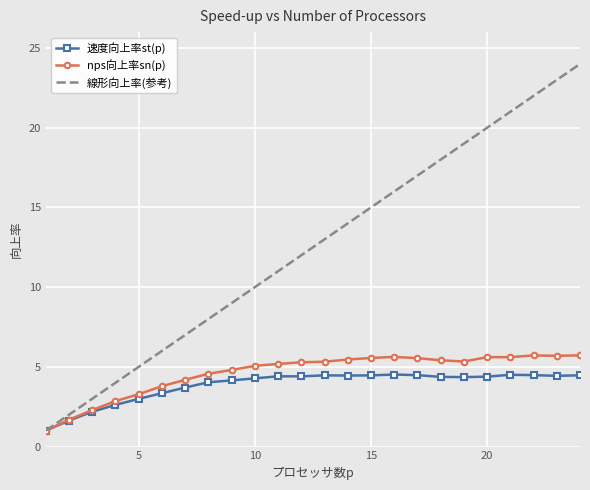

What is the minimum value shown in the chart?

1.0